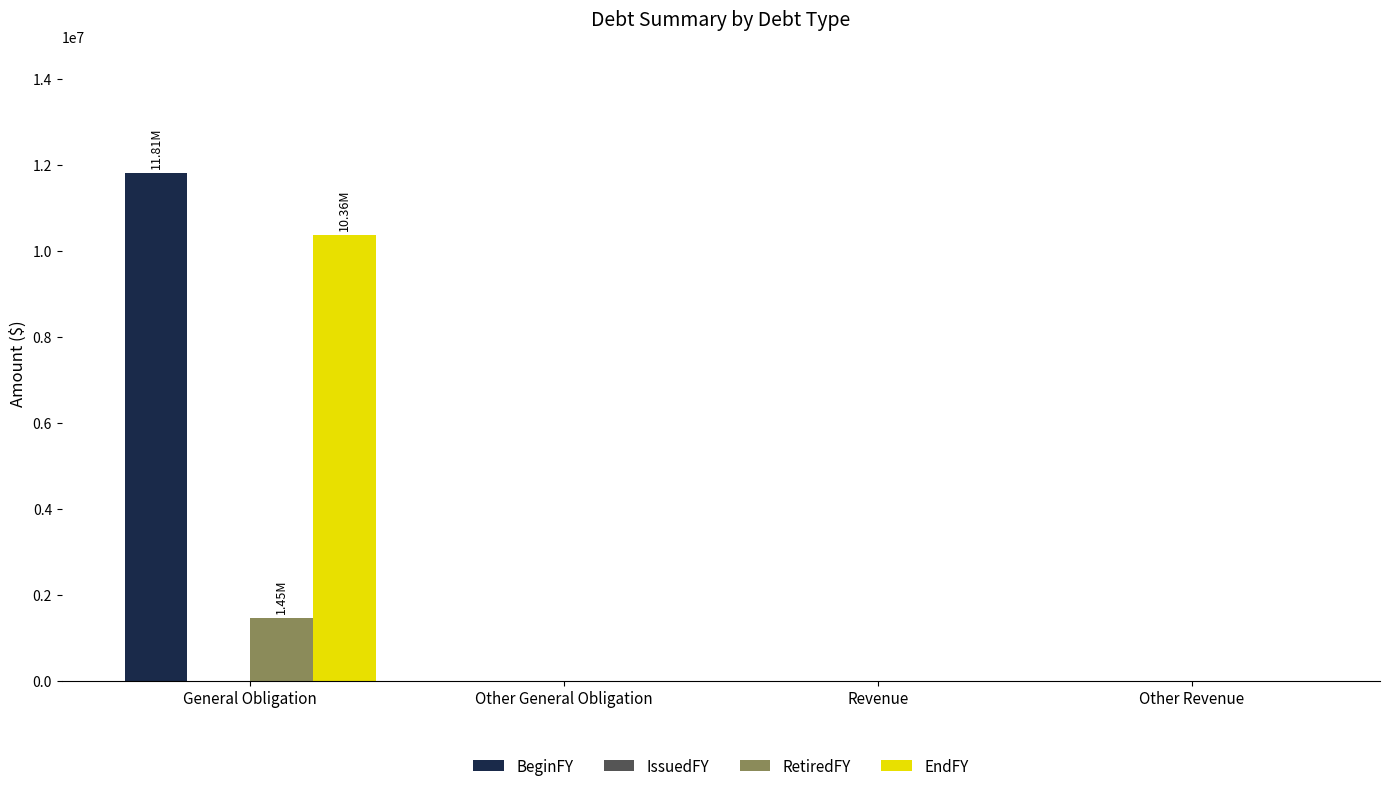

How many distinct data groups are displayed?

3